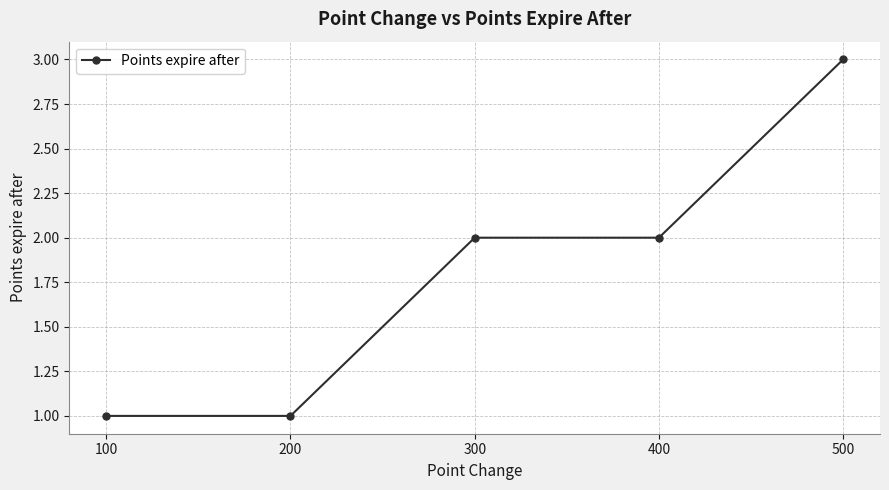

True or false: the data shows 2 at 300.

True